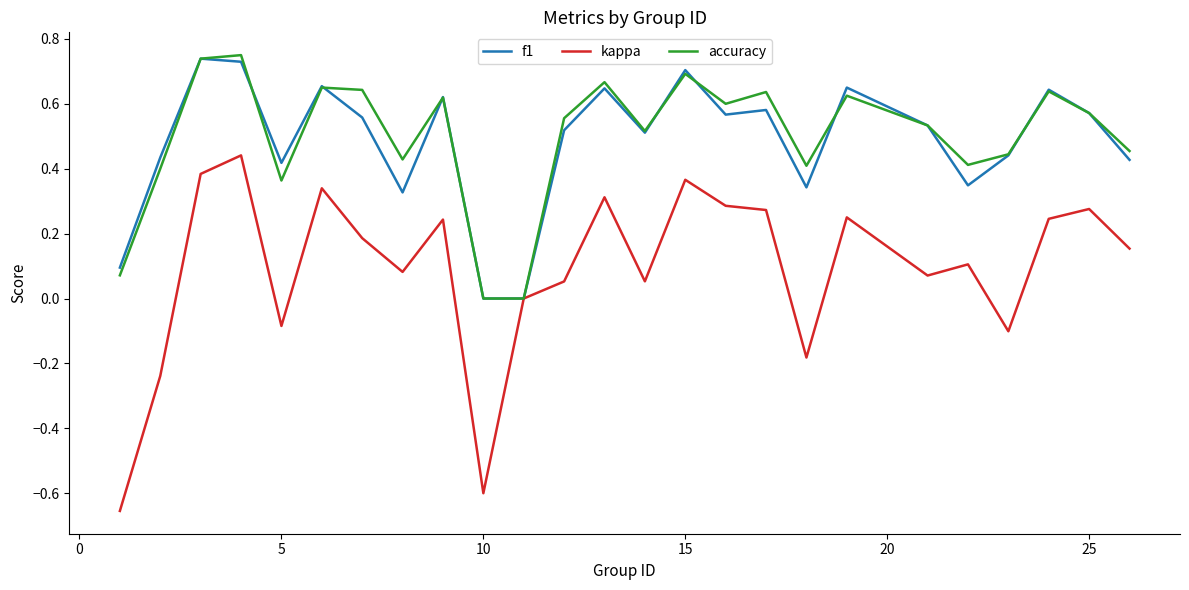

Which series has the widest spread of values?

kappa